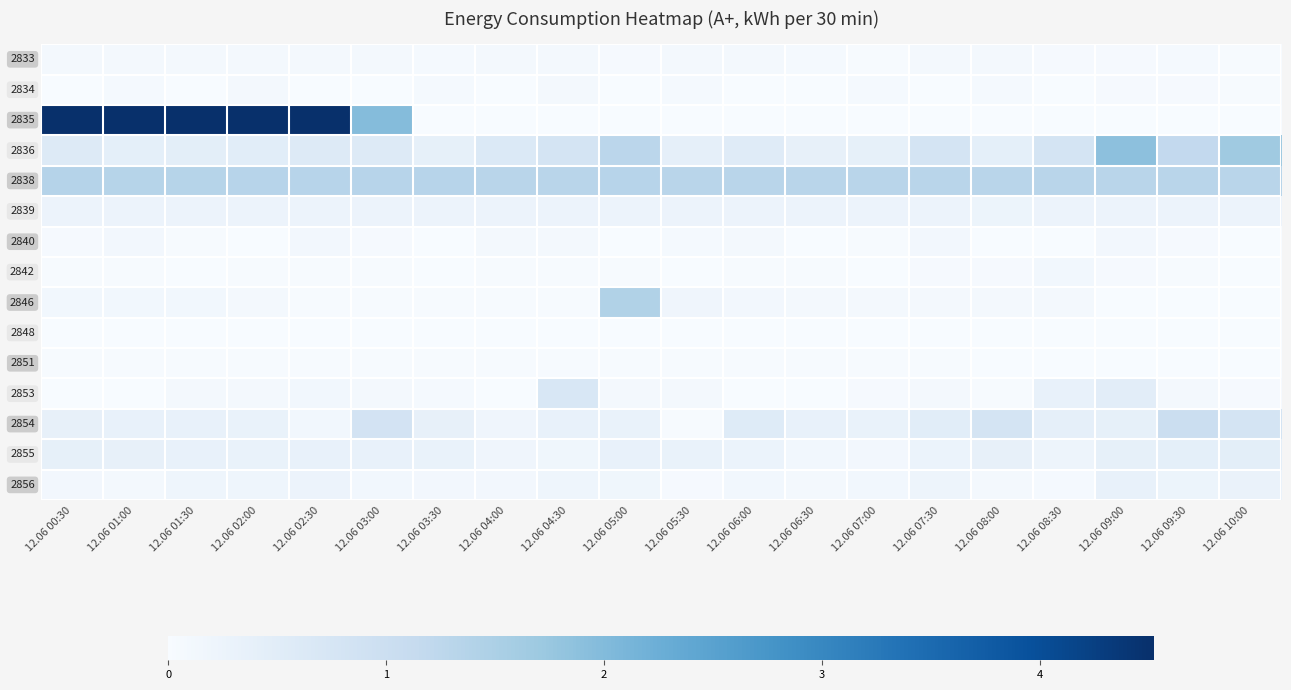

What is the total value across all series at 12.06 05:30?

2.9